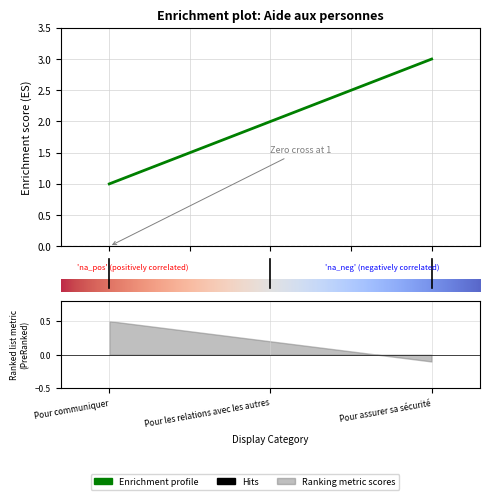

What is the greatest value displayed?

3